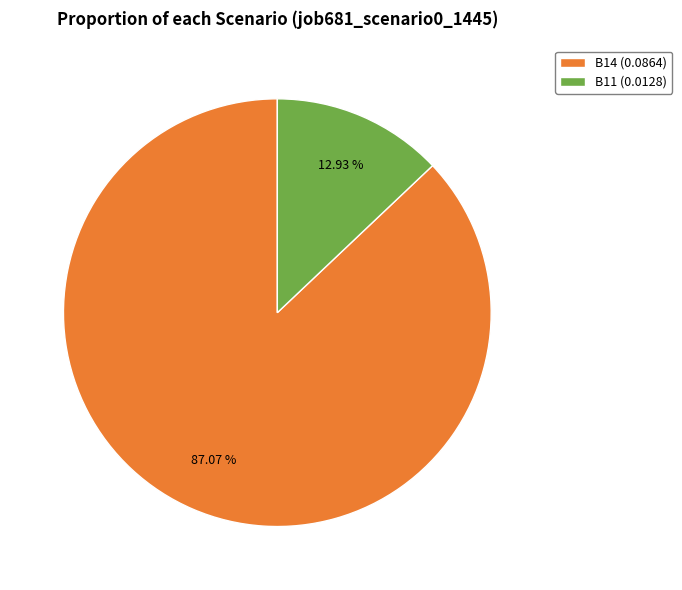

Rank the categories by value from lowest to highest.

B11 (0.0128), B14 (0.0864)